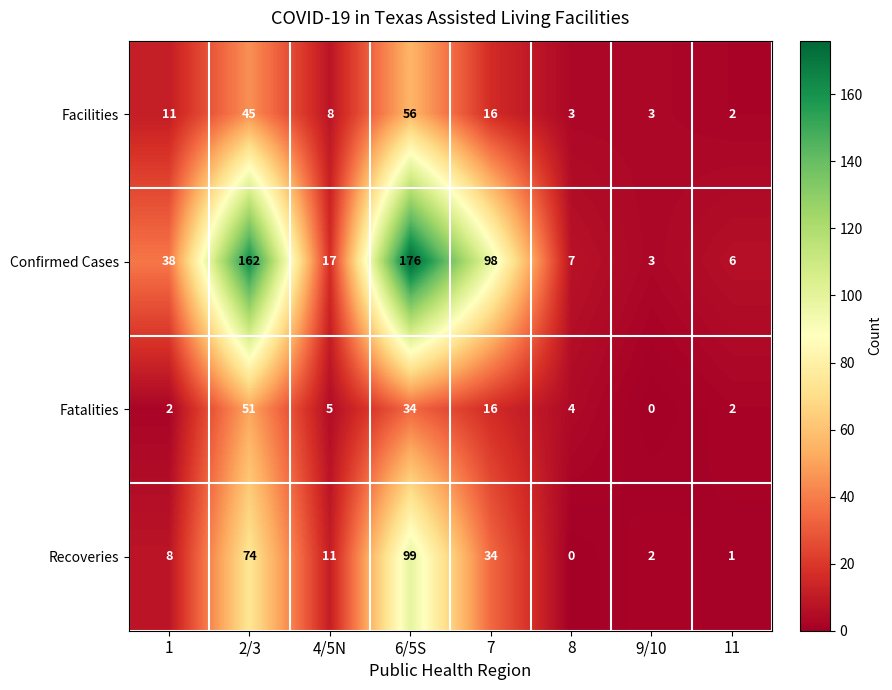

What is the difference between the Recoveries values at 2/3 and 8?

74